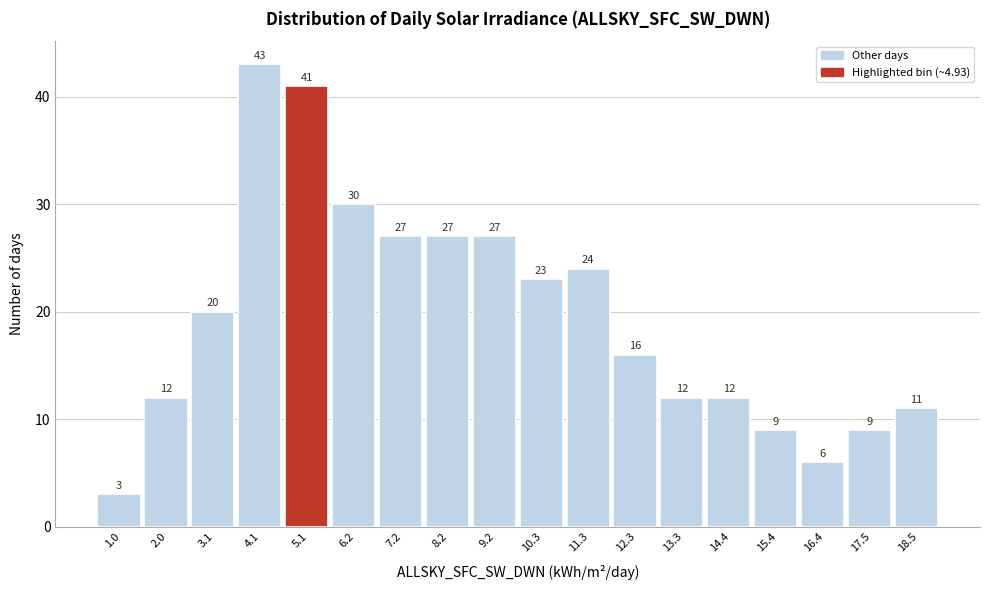

Over which range of the x-axis is the bar tallest?

3.6 to 4.6